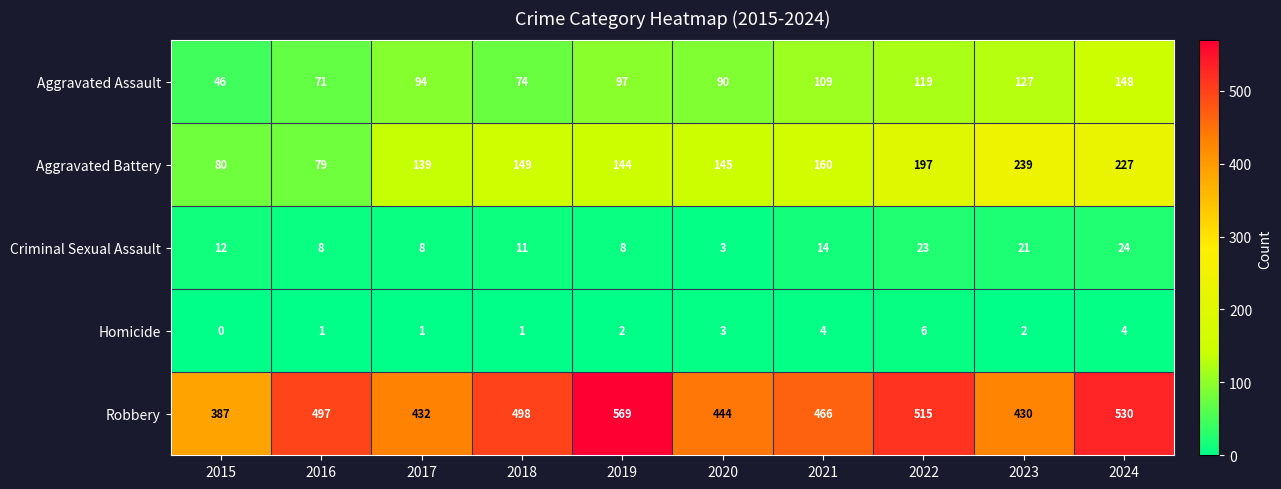

Read the Criminal Sexual Assault value at 2020.

3